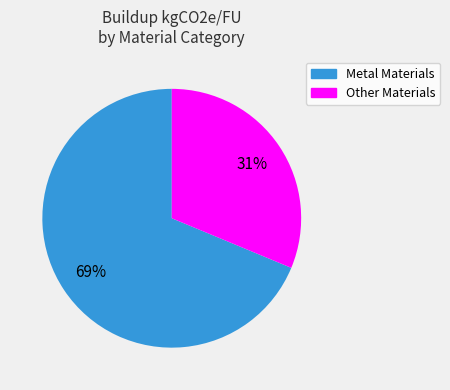

To the nearest percent, what is the average slice percentage?

50%